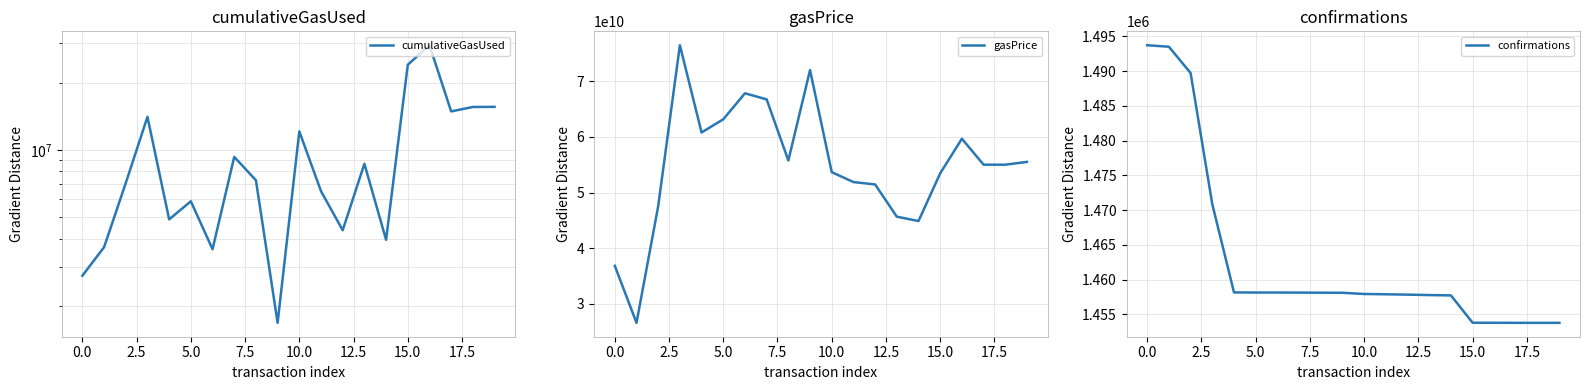

Is it true that confirmations equals 474424 at 0.0?

False